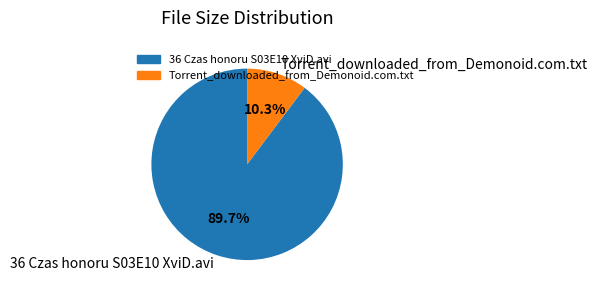

Which has a higher value, Torrent_downloaded_from_Demonoid.com.txt or 36 Czas honoru S03E10 XviD.avi?

36 Czas honoru S03E10 XviD.avi